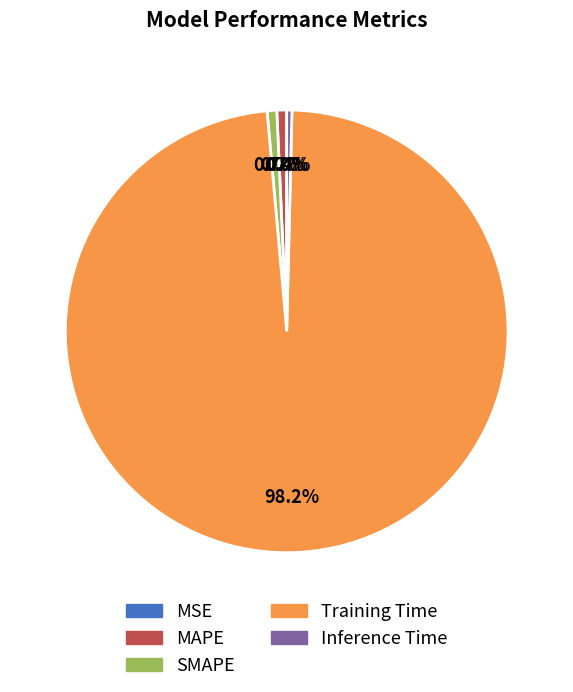

Does Training Time account for over 50% of the chart?

Yes